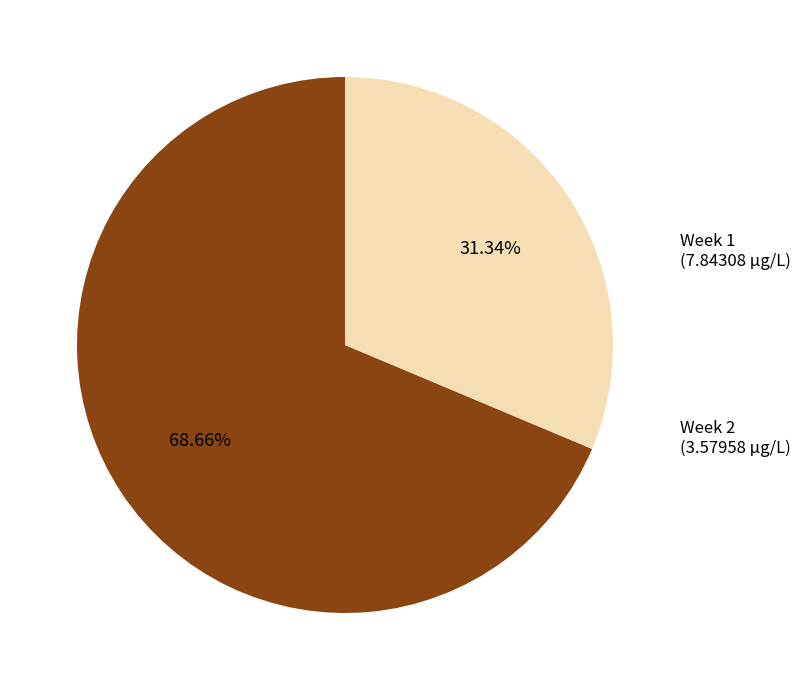

Is there any slice that represents more than half of the pie?

Yes